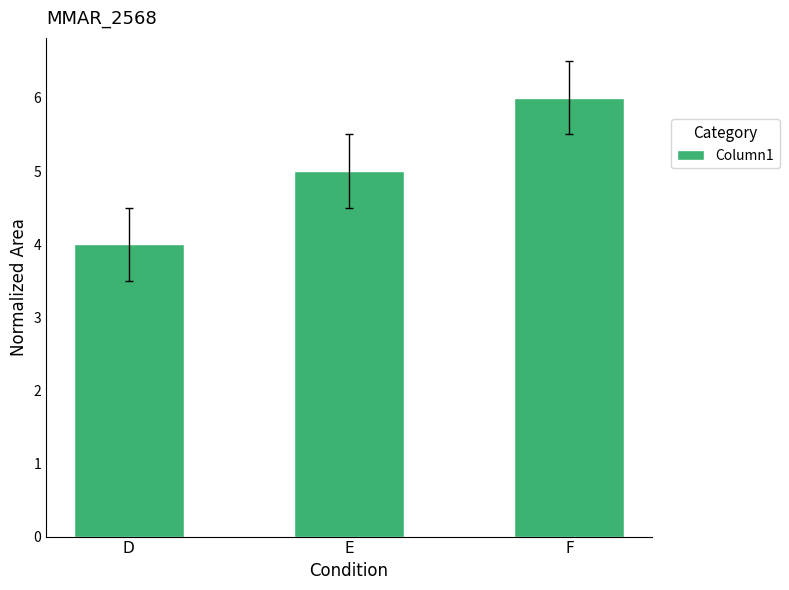

Rank the categories by value from lowest to highest.

D, E, F